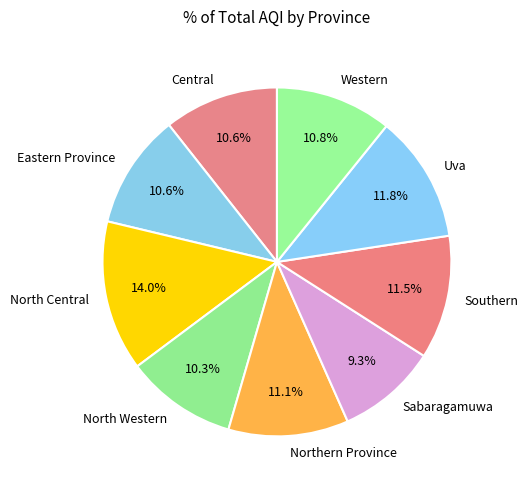

True or false: North Western accounts for 18% of the total.

False